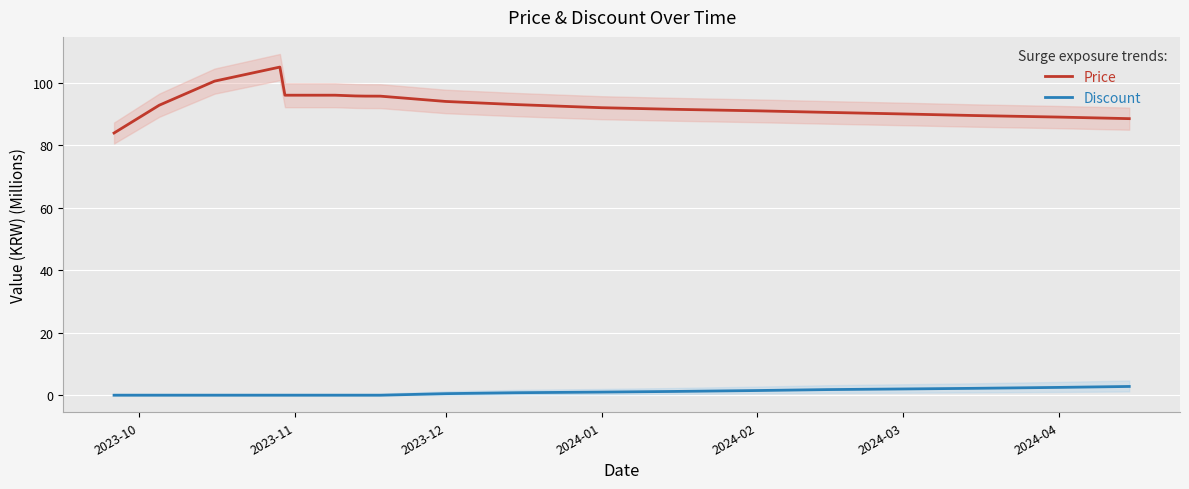

What is the sum of all Discount values?

16.3